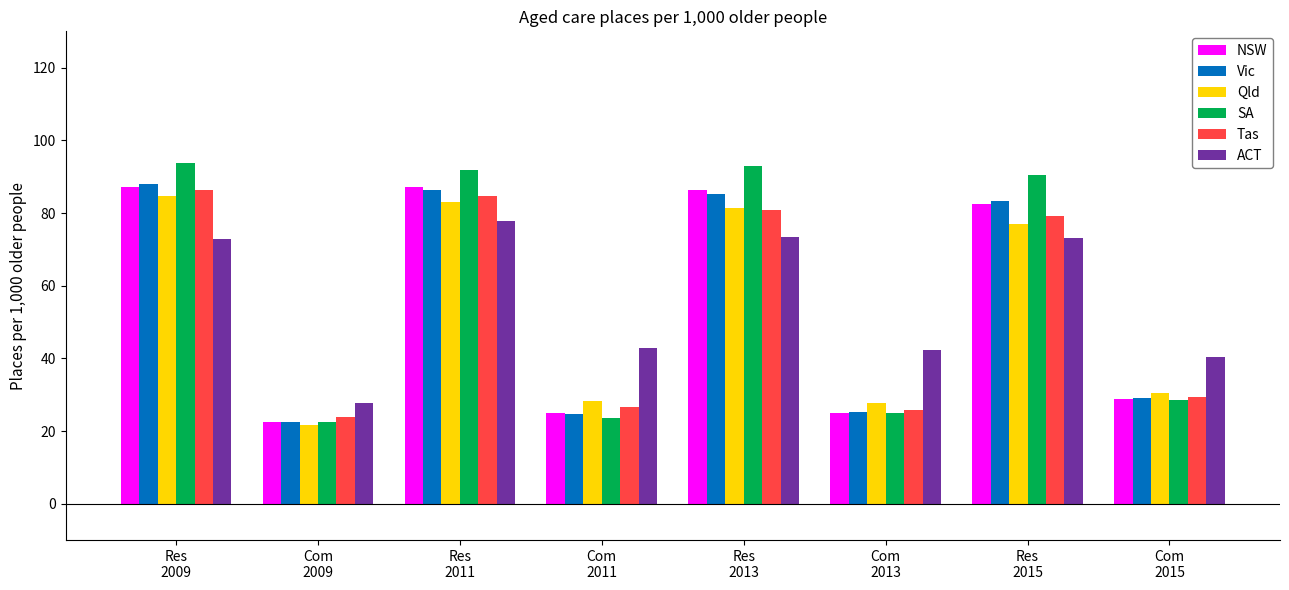

What is the value of the ACT bar at the 1st from the left?

72.9